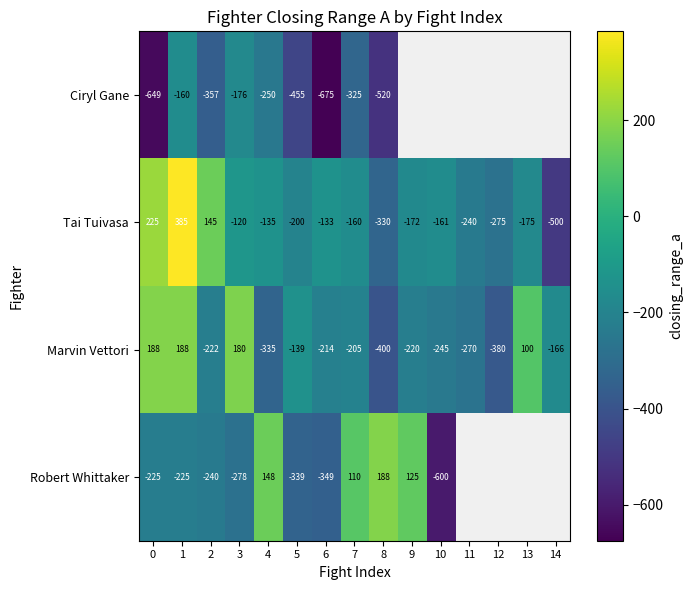

At which category does the chart reach its peak across all series?

1